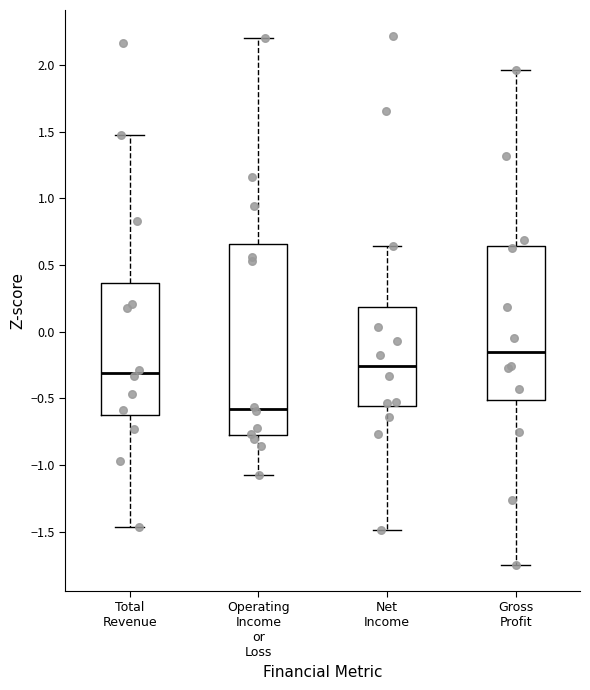

Which box is the tallest, from its lower edge to its upper edge?

Operating Income or Loss